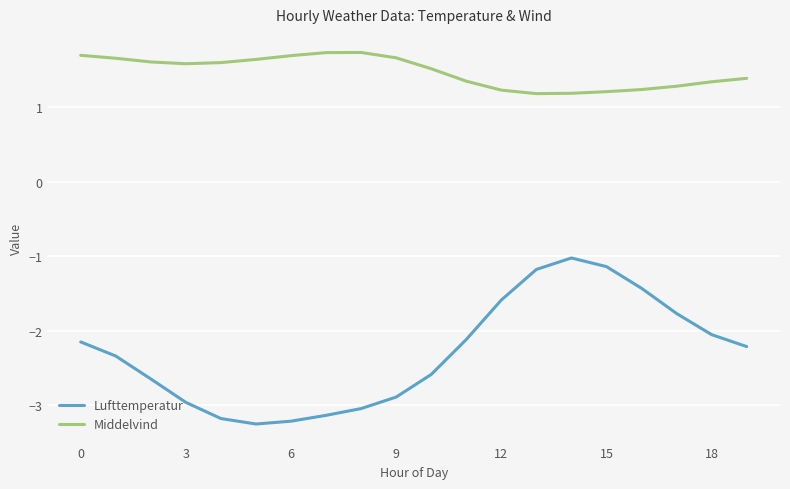

Which series has the widest spread of values?

Lufttemperatur